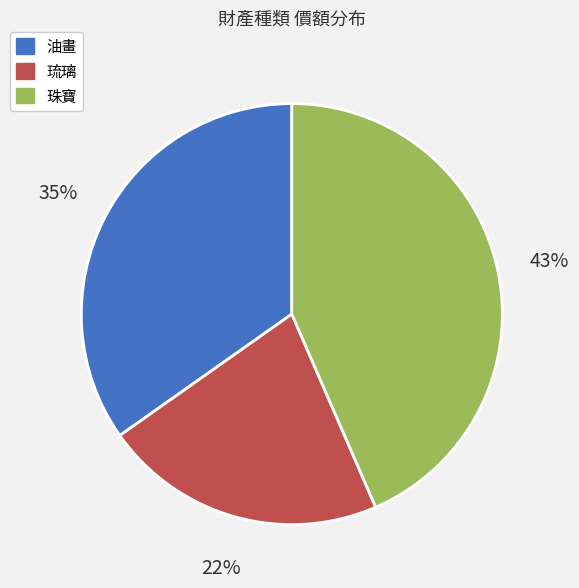

Is there any slice that represents more than half of the pie?

No